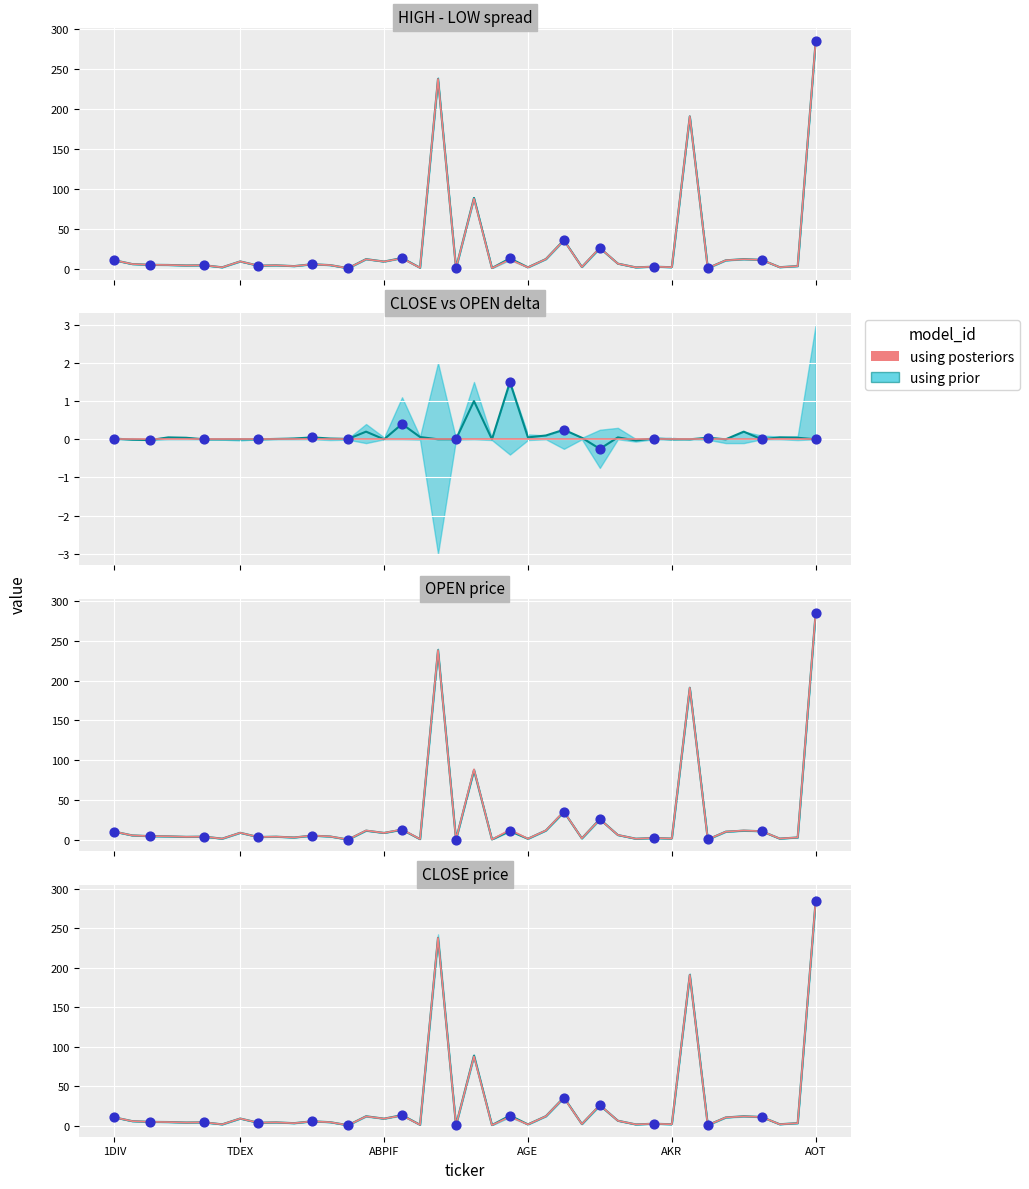

Which has a higher value, 36 or ABPIF?

36